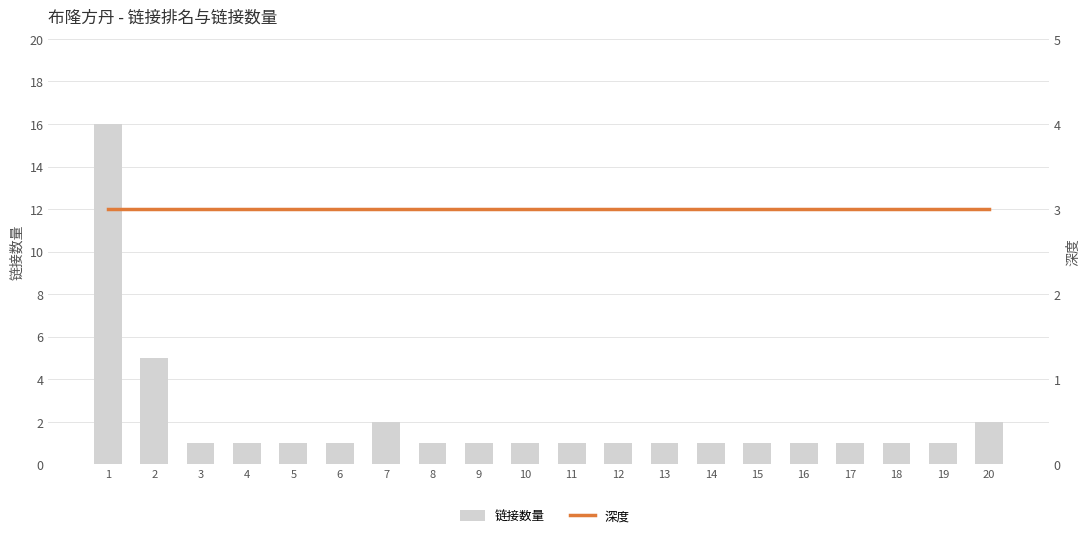

Which category has the lowest value across all series?

3